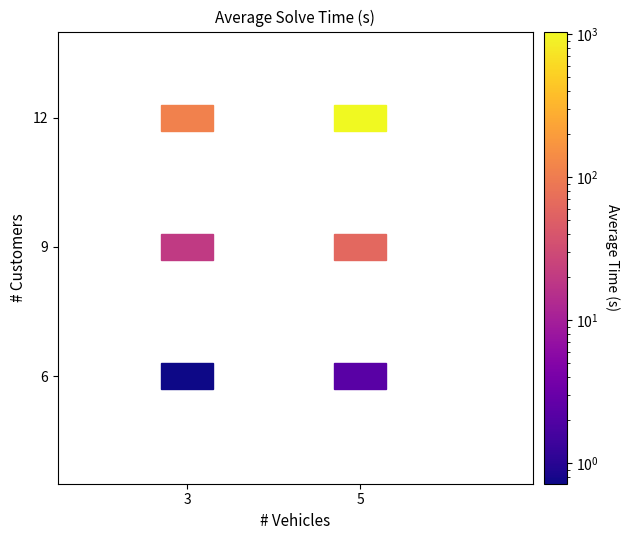

At 5, list the series in order from largest to smallest.

12, 9, 6